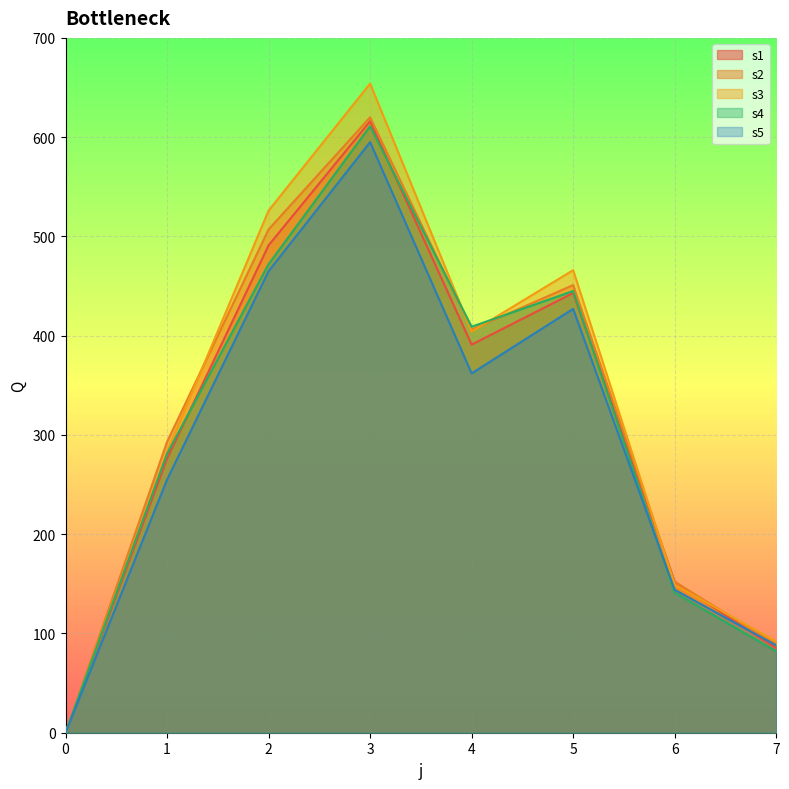

Rank the series at 6 from highest to lowest value.

s1, s2, s3, s5, s4